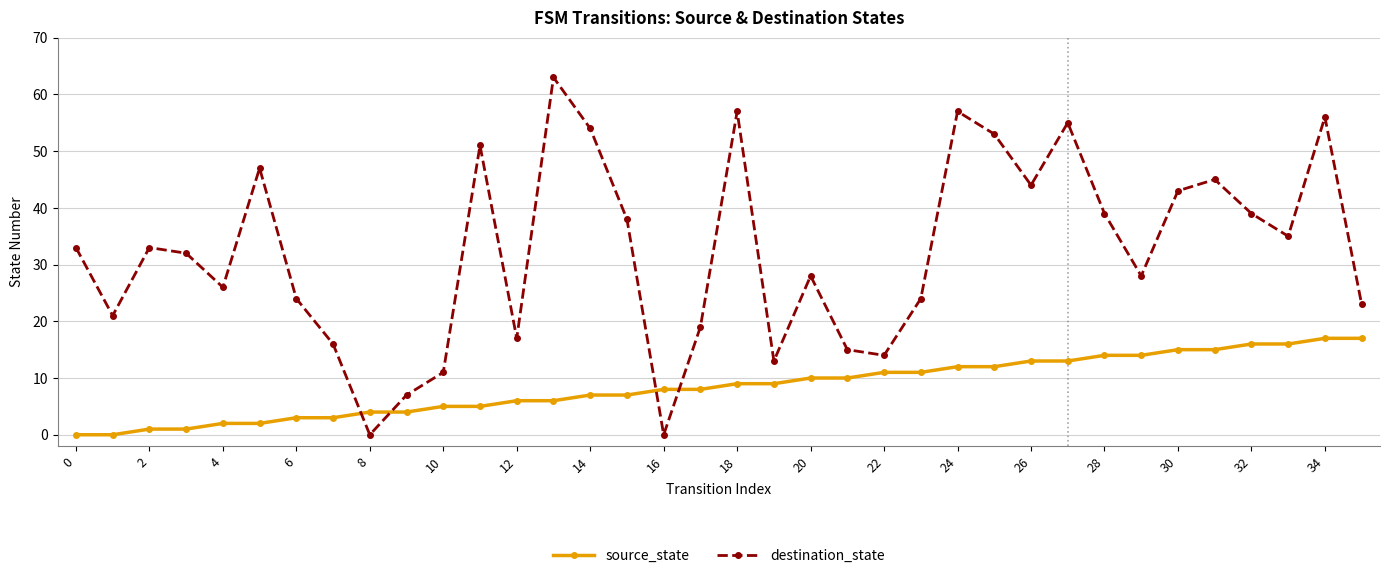

Which series has the widest spread of values?

destination_state